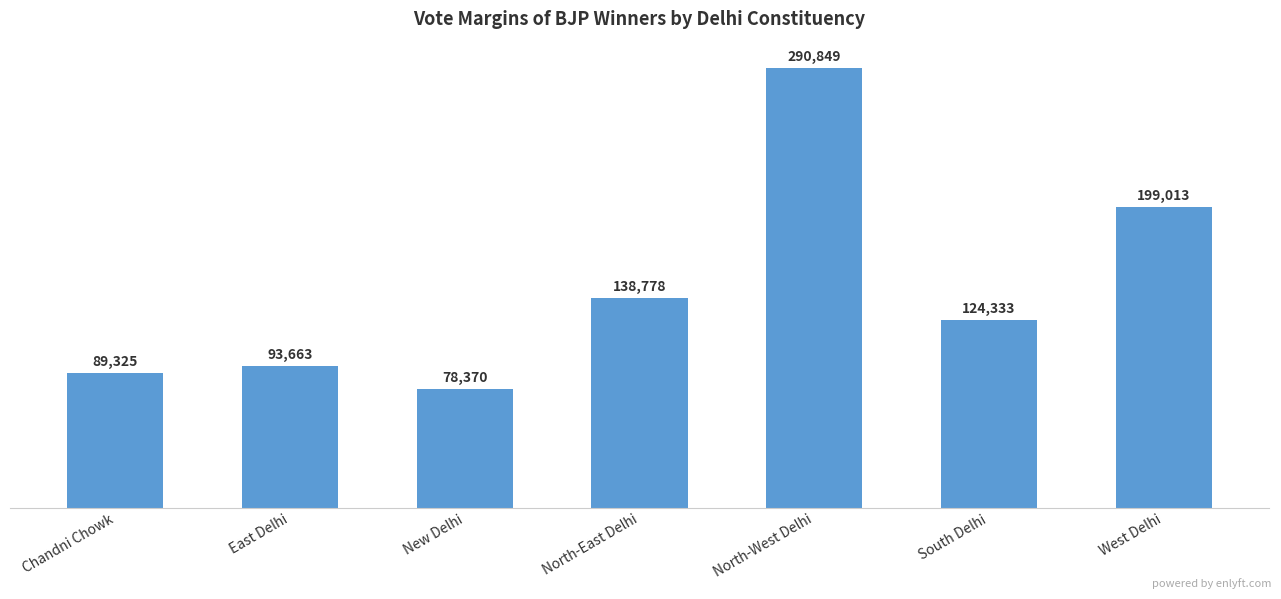

How many distinct data groups are displayed?

1